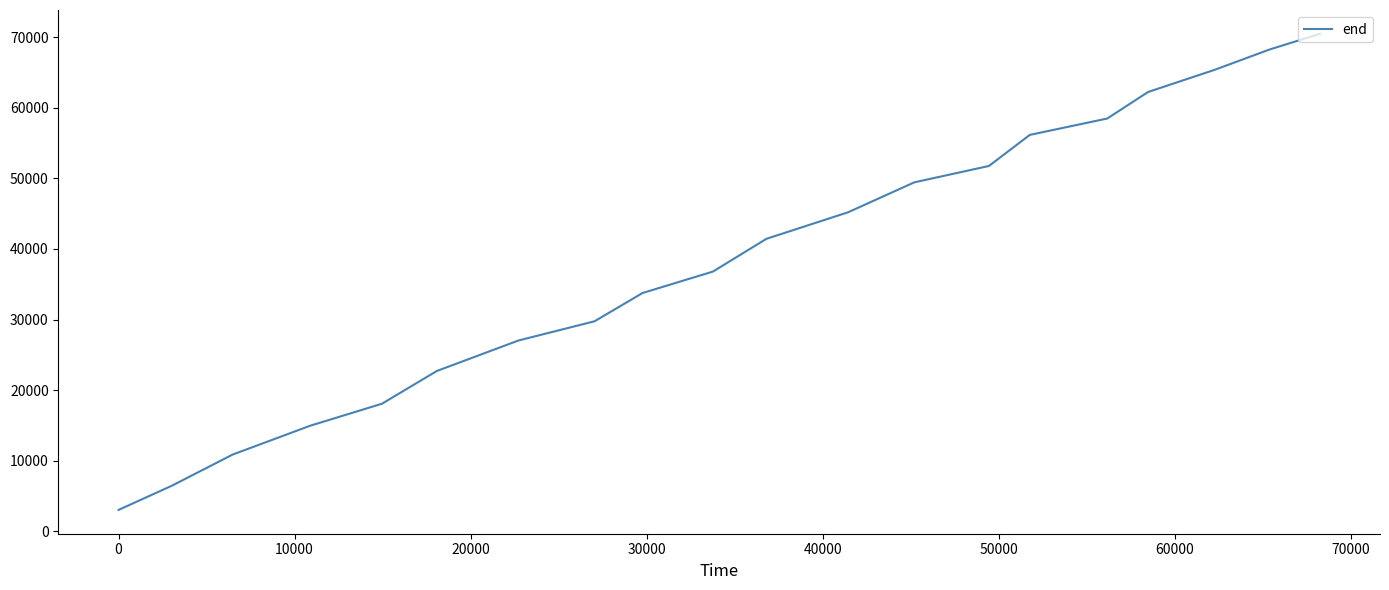

What is the maximum value shown in the chart?

70480